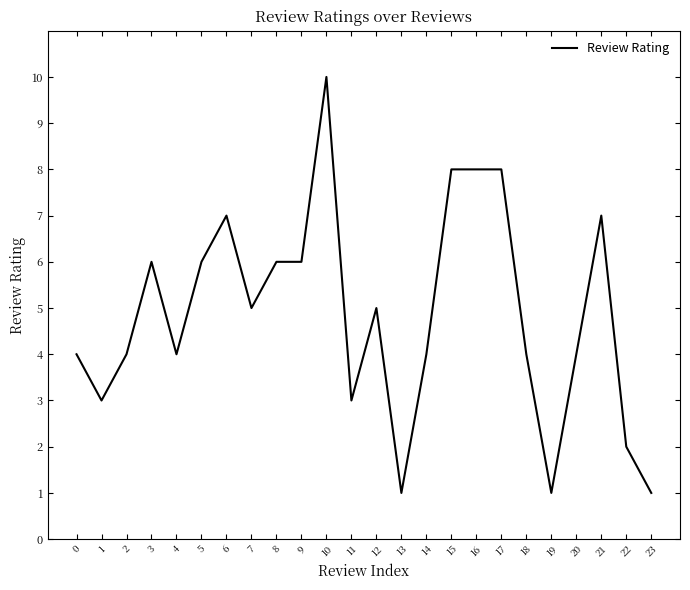

How many categories are shown in the chart?

24